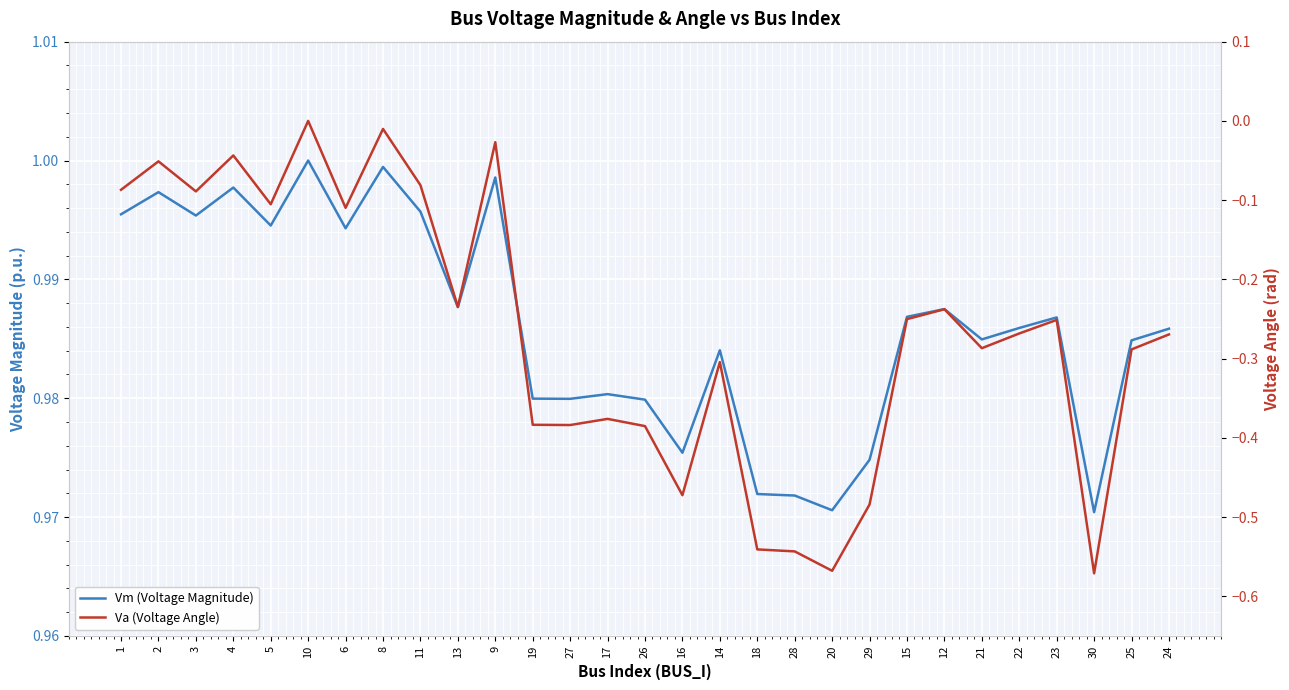

Is it true that Va (Voltage Angle) equals -0.8 at 16?

False